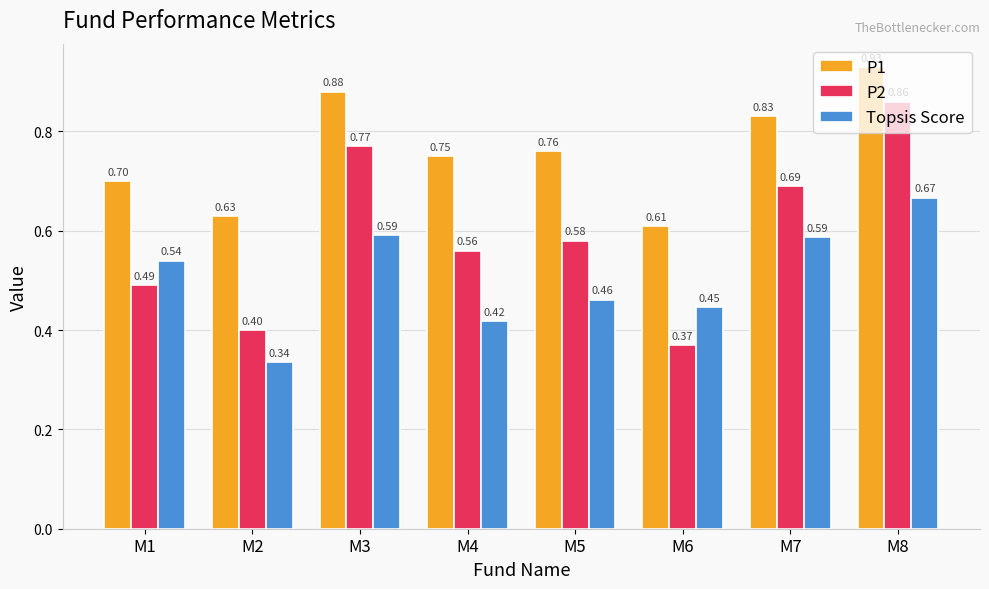

Does the chart contain any negative values?

No